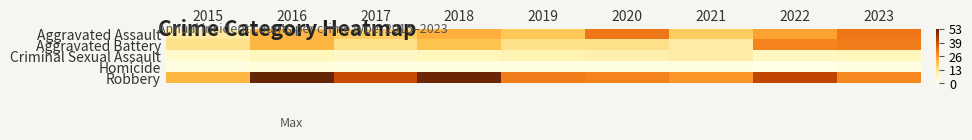

Between 2015 and 2021, which is larger?

2021